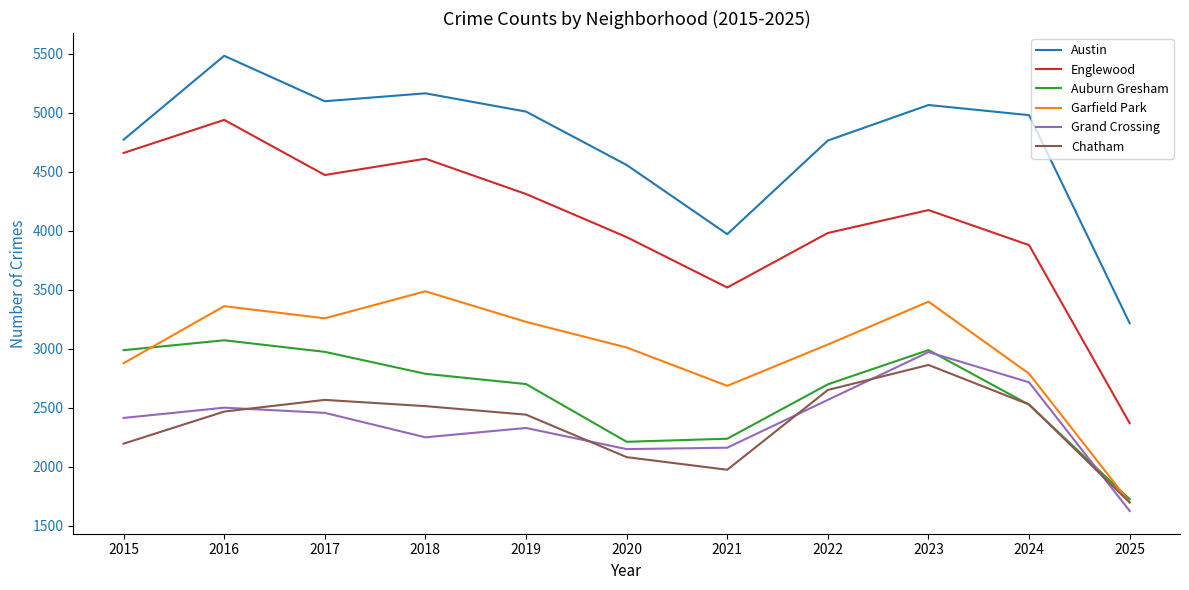

Which series changed the most between 2019 and 2021?

Austin